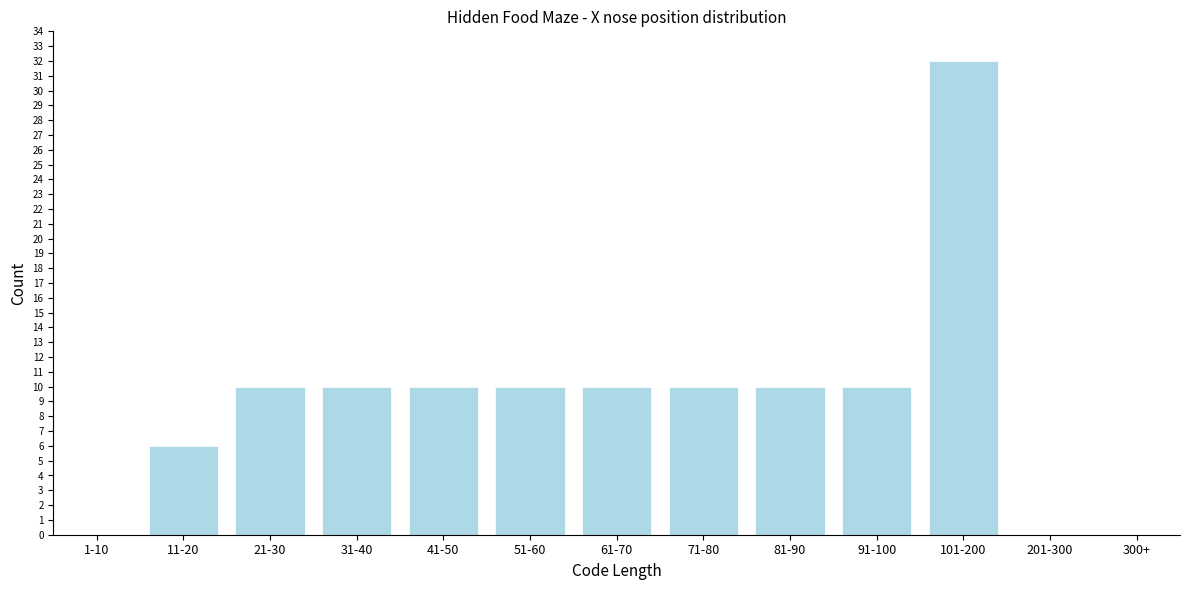

Reading left to right, list all the values displayed in this chart.

1-10=0	11-20=6	21-30=10	31-40=10	41-50=10	51-60=10	61-70=10	71-80=10	81-90=10	91-100=10	101-200=32	201-300=0	300+=0